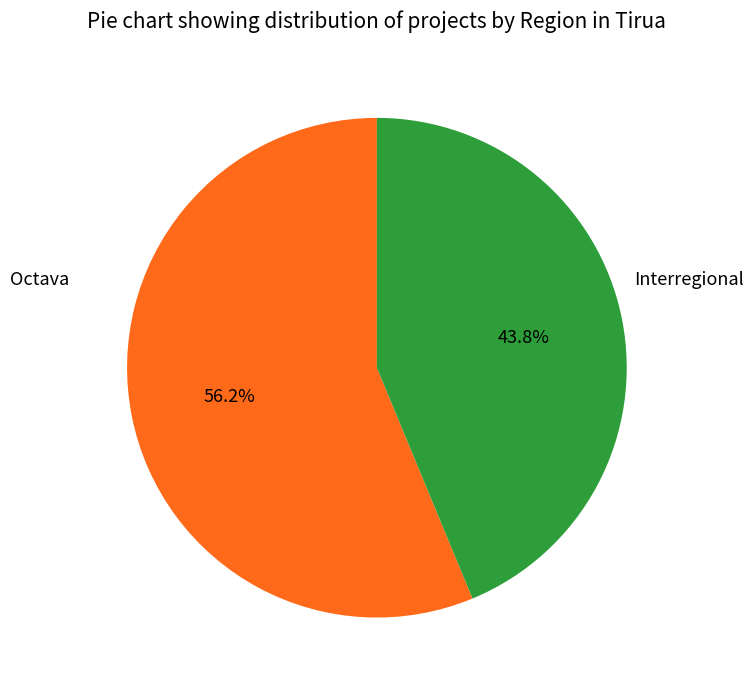

What percentage is the Interregional slice, to the nearest percent?

44%